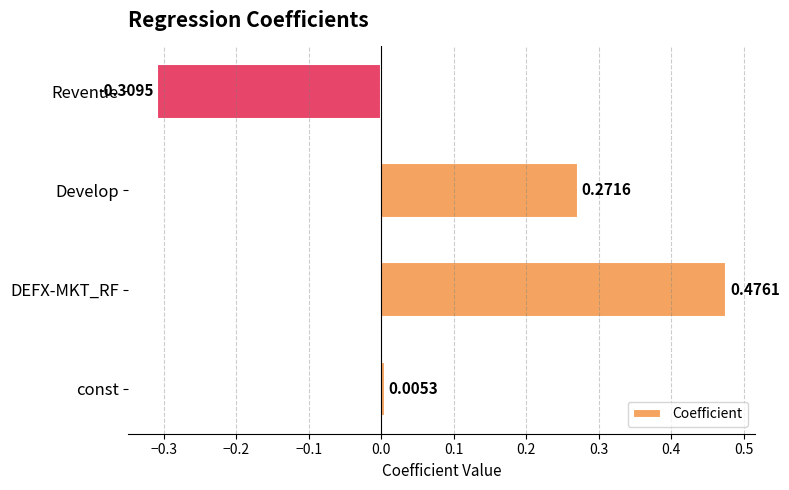

What is the change in value from Develop to Revenue?

-0.6